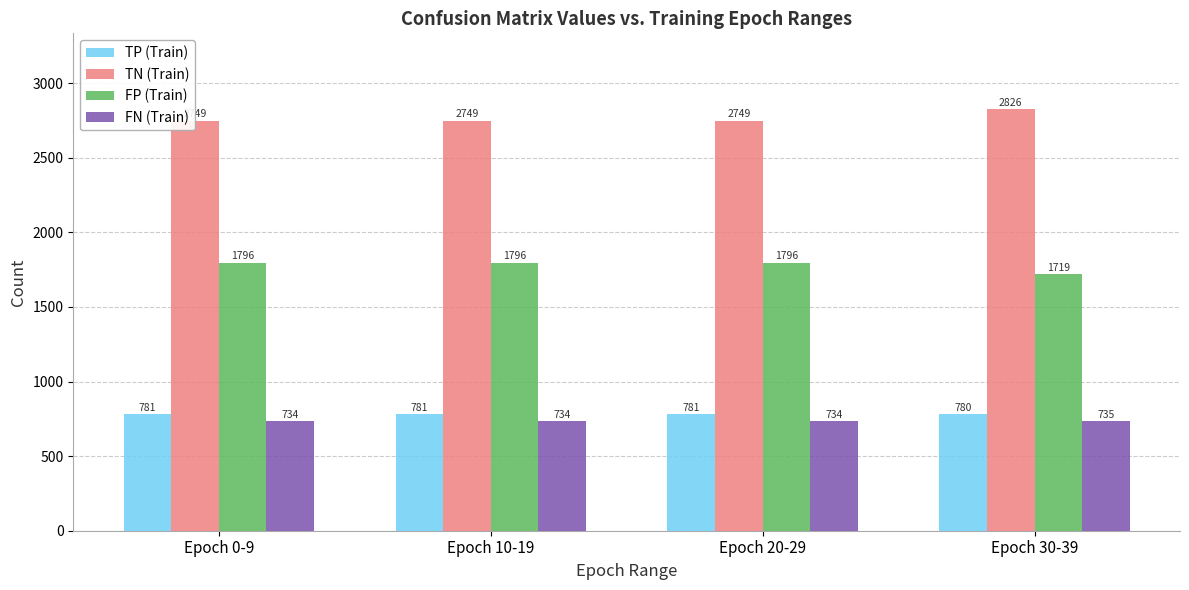

Read the FN (Train) value at Epoch 20-29.

734